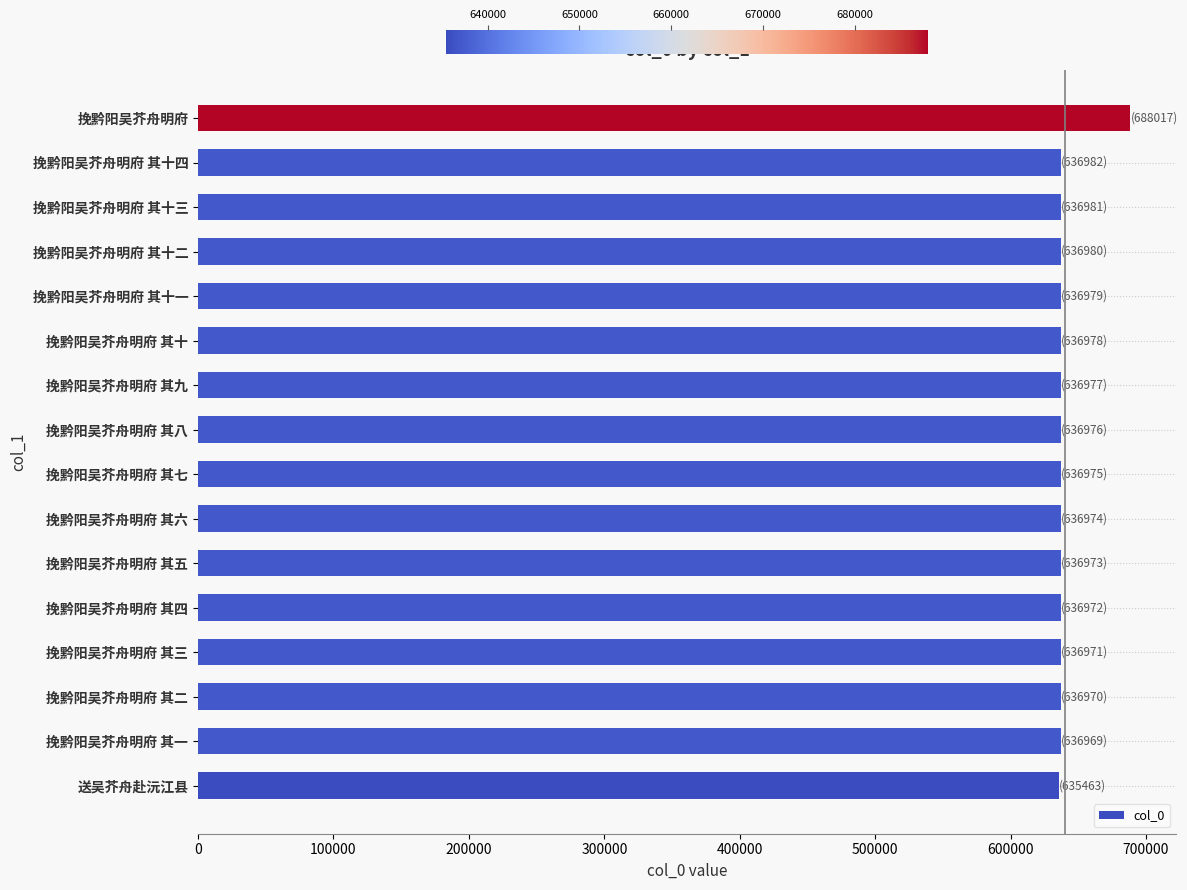

How many series are shown in this chart?

1